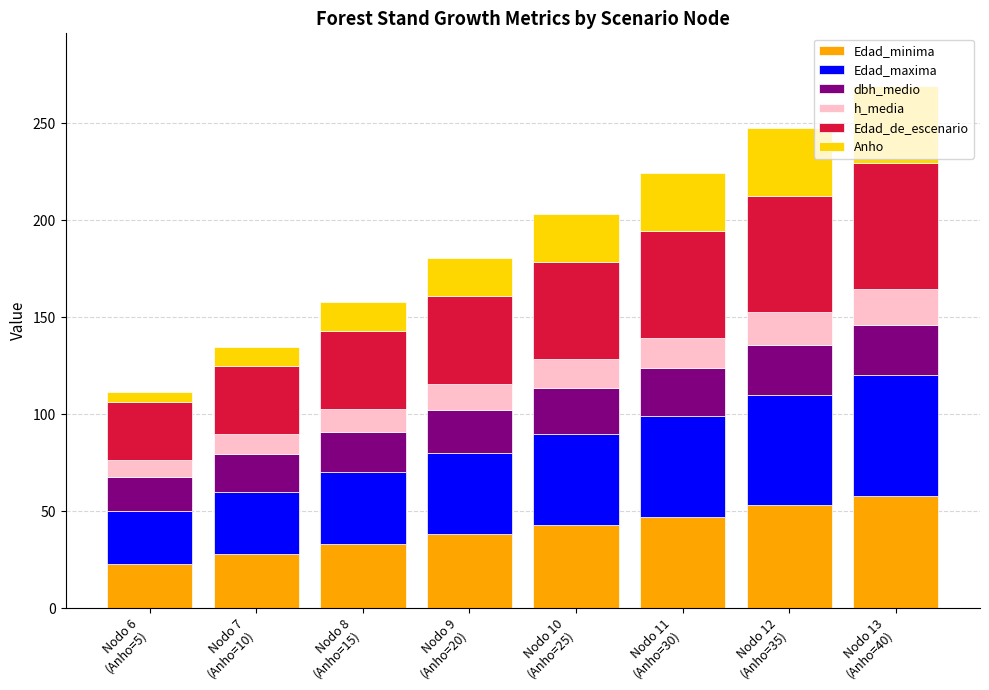

What is the sum of all Edad_minima values?

323.0